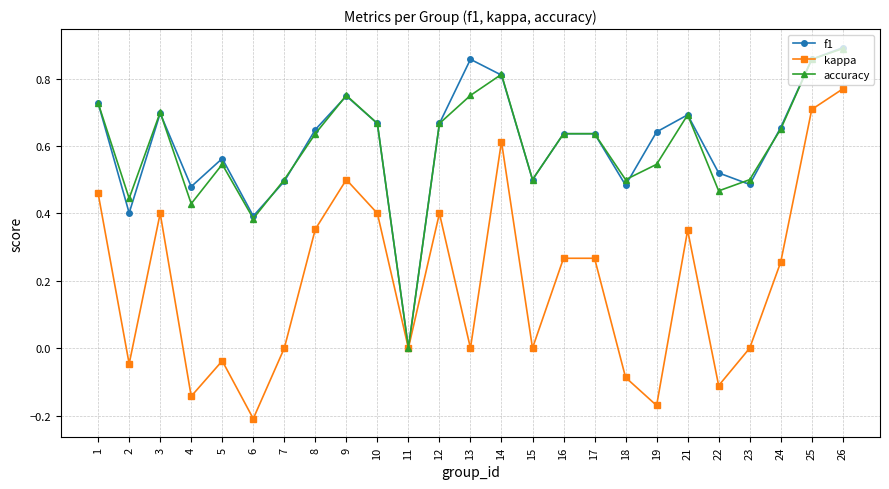

At which label does kappa first exceed 0?

1